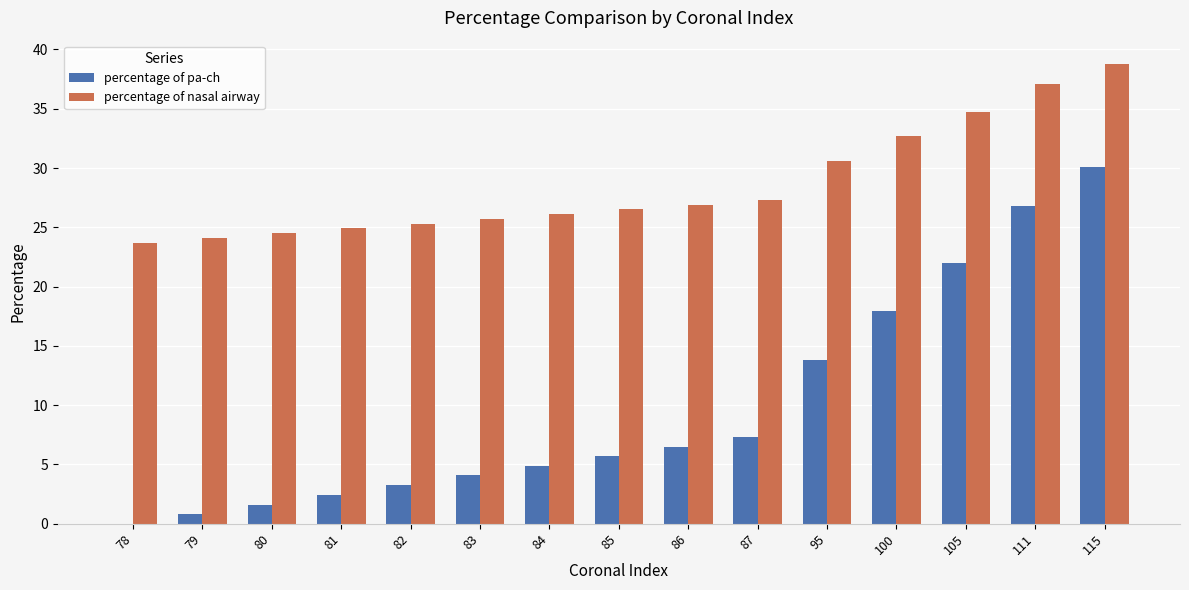

At which label does percentage of pa-ch reach its peak?

115